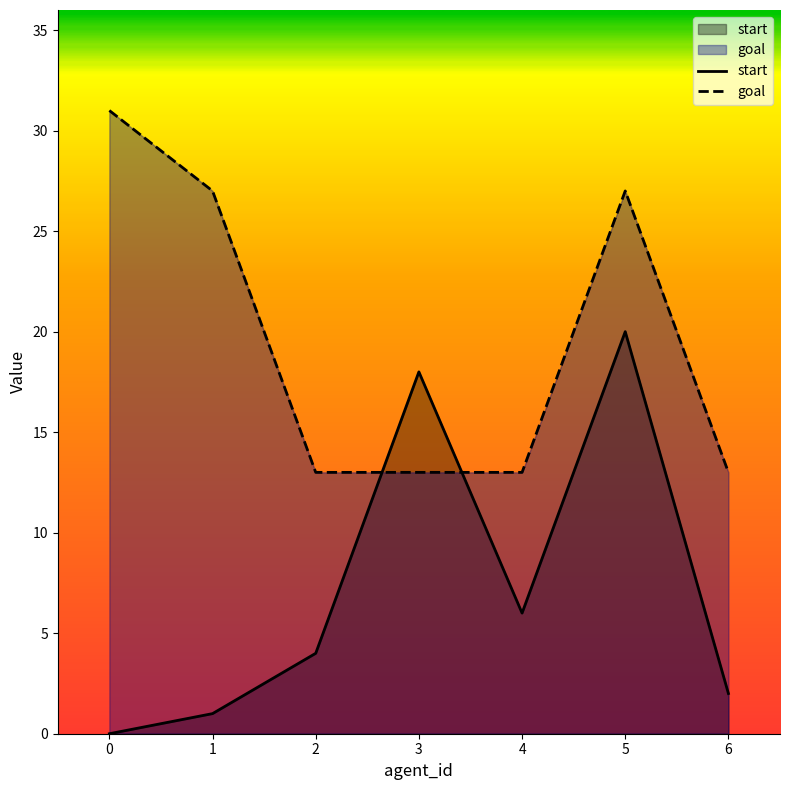

Reading left to right, list all the values displayed in this chart.

start: 0	1	4	18	6	20	2
goal: 31	27	13	13	13	27	13